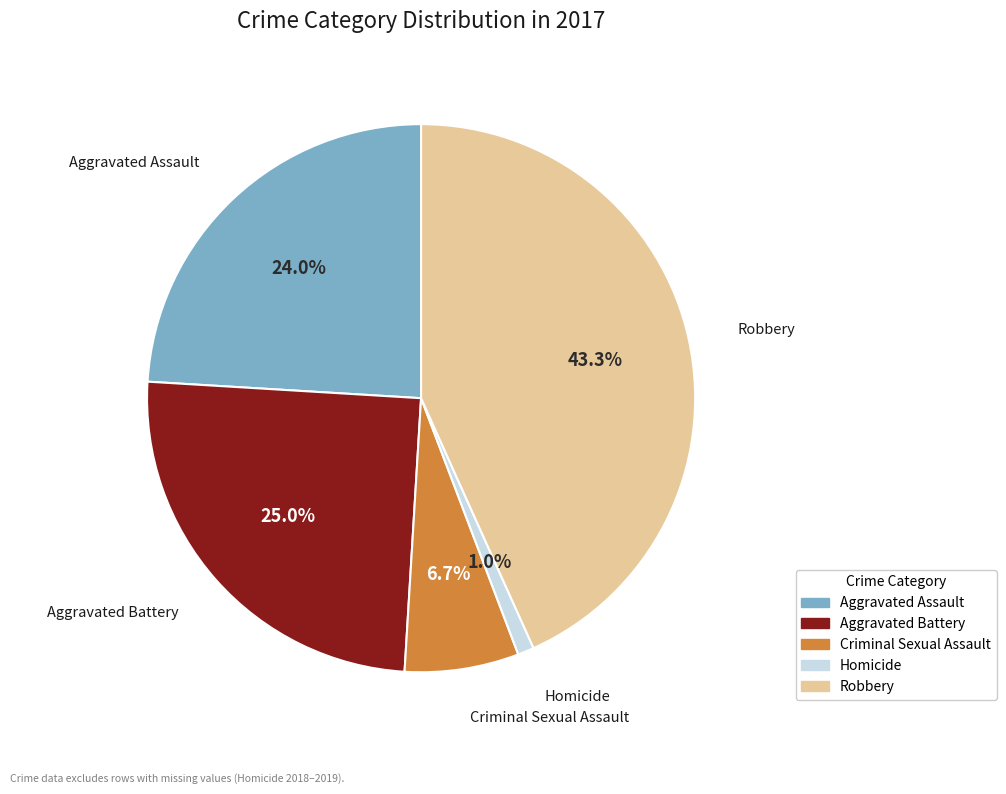

Which category has the biggest portion of the pie?

Robbery